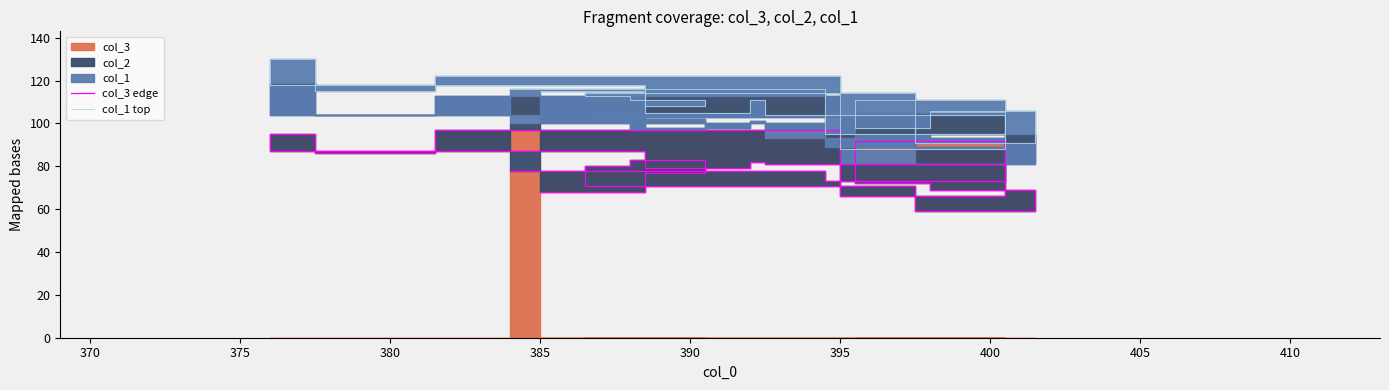

In col_1 top, how many points are lower than both neighbors (excluding endpoints)?

7